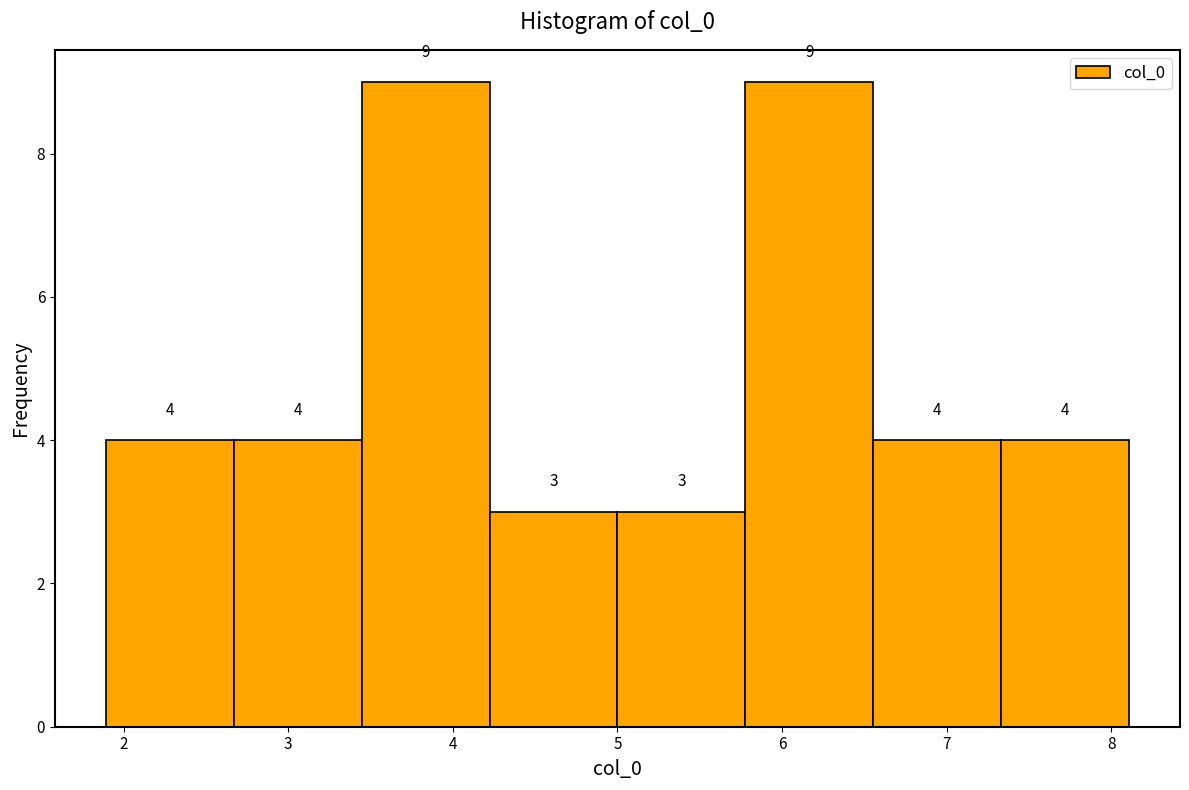

How tall is the bar that spans 3.4 to 4.2 on the x-axis? The bar edges are not printed on the chart, so give them approximately, as read against the axis.

9